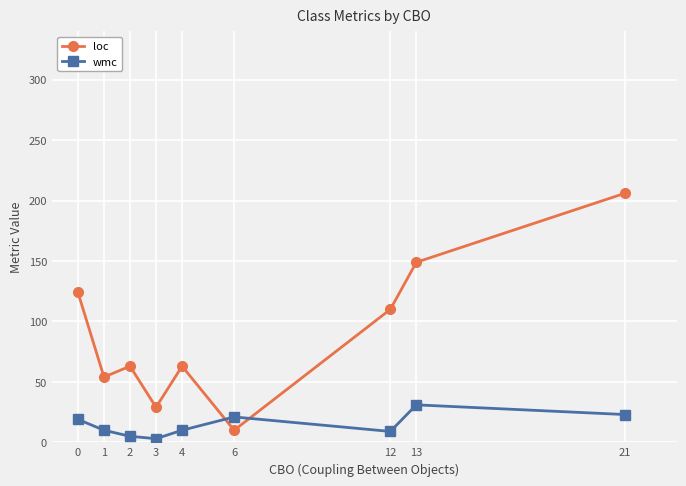

True or false: wmc and loc intersect in this chart.

True